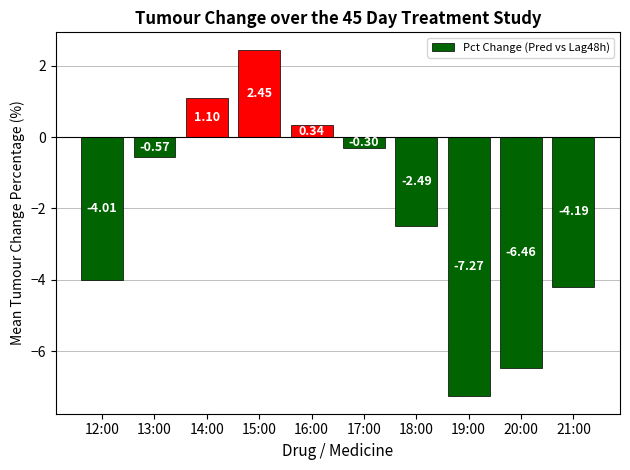

What is the difference between the maximum and minimum values?

9.7